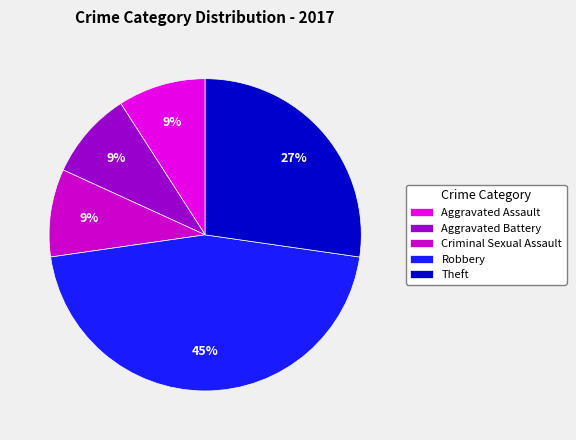

Count the number of slices in the pie.

5